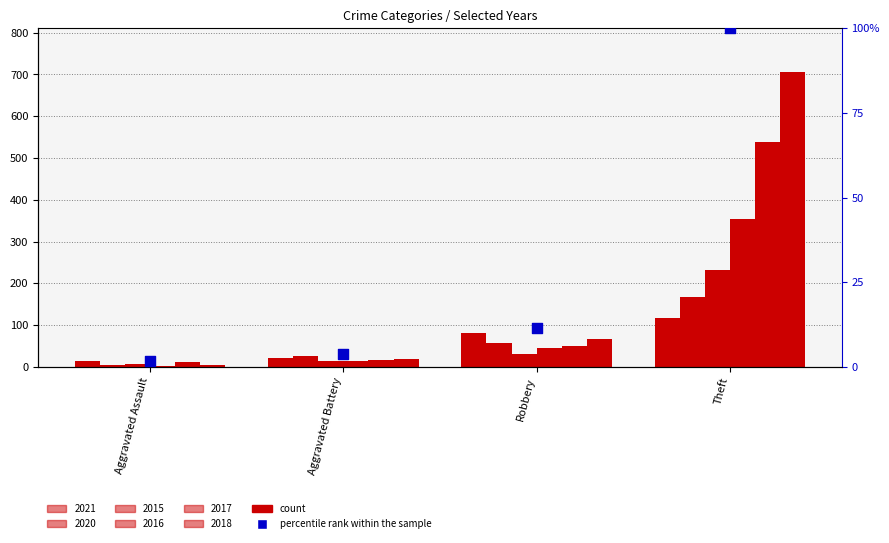

Is the value of 2017 at Theft greater than the value of 2021 at Aggravated Battery?

Yes